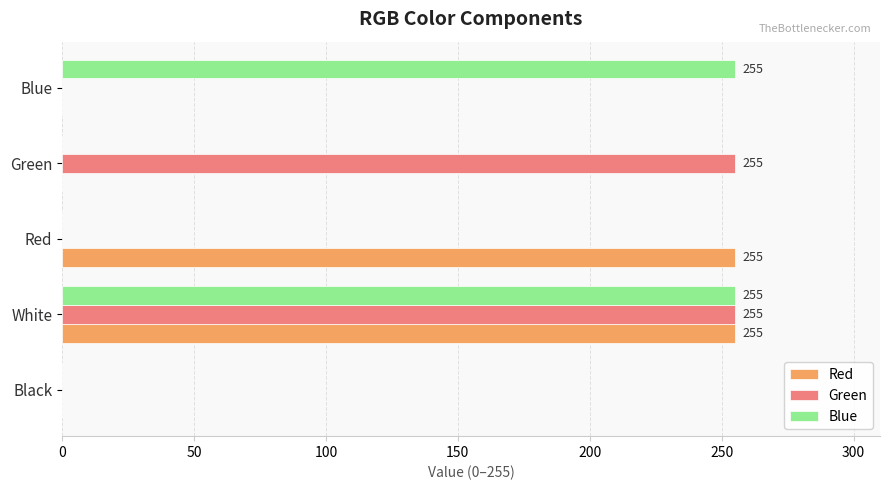

The Red series shows 0 at Green. True or false?

True